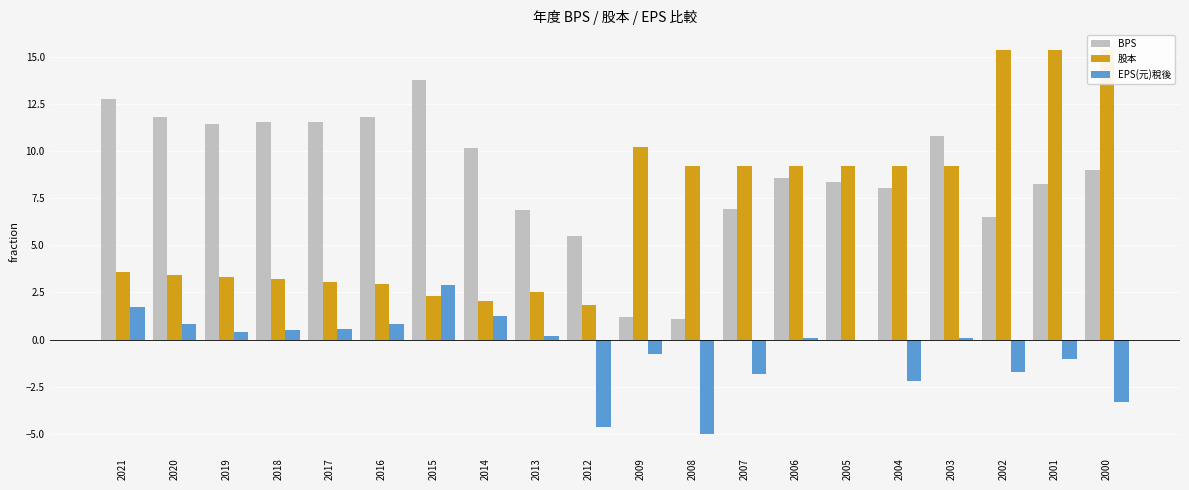

Which series has the largest total across all categories?

BPS